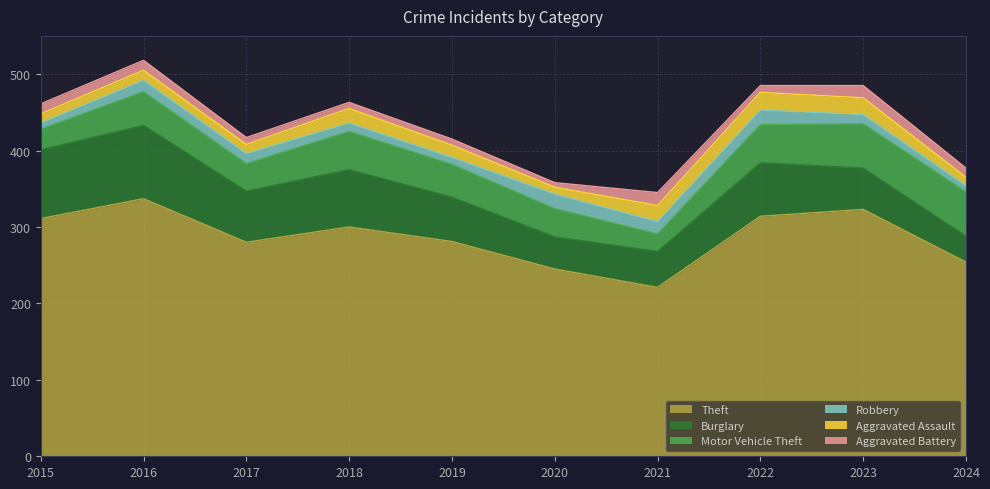

Where does the Aggravated Assault series first go above 16?

2018